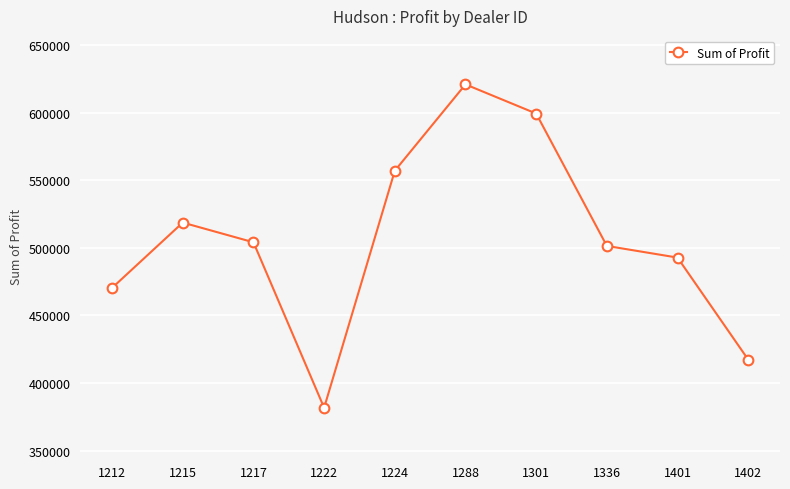

Rank the categories by value from lowest to highest.

1222, 1402, 1212, 1401, 1336, 1217, 1215, 1224, 1301, 1288